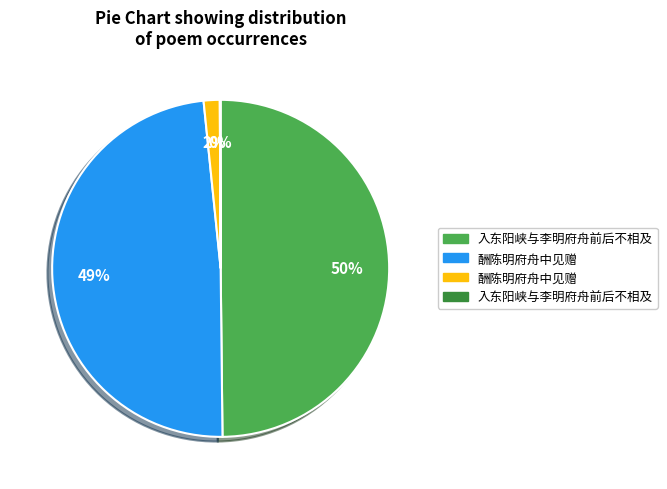

To the nearest percent, what is the difference between the largest and smallest slice percentages?

50%